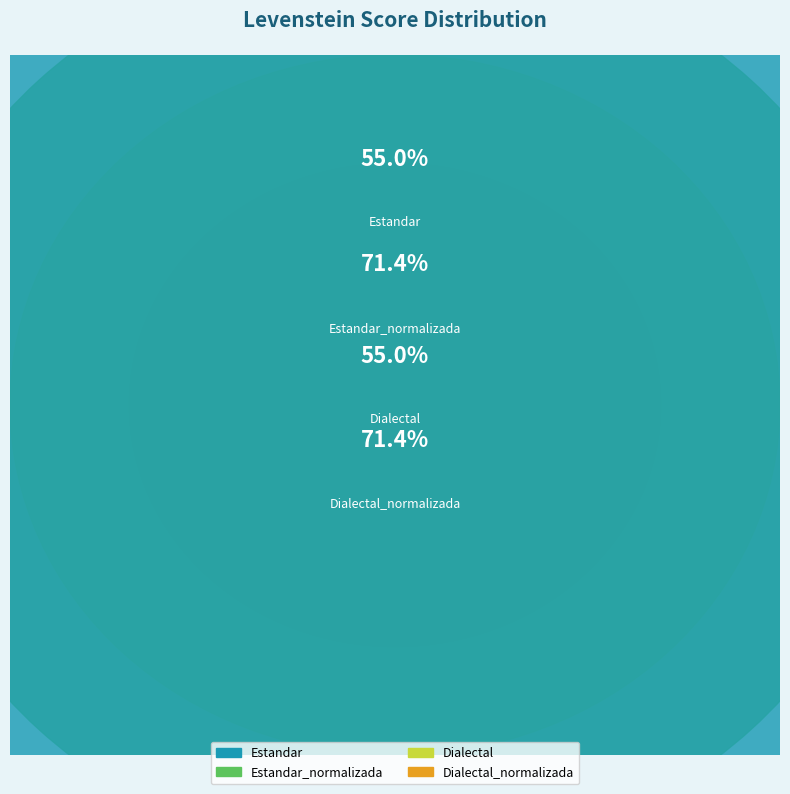

Is it true that Estandar_normalizada is 28% of the pie?

True